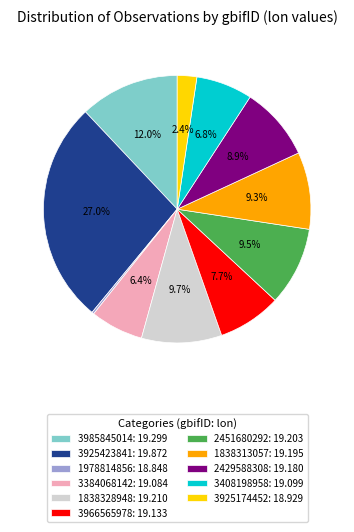

Does 1838328948 account for over 50% of the chart?

No